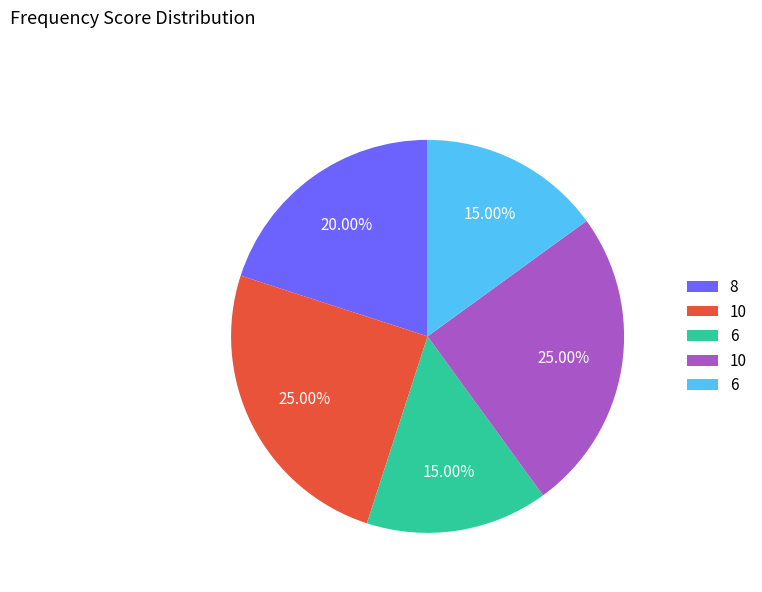

Does any single category account for the majority?

No